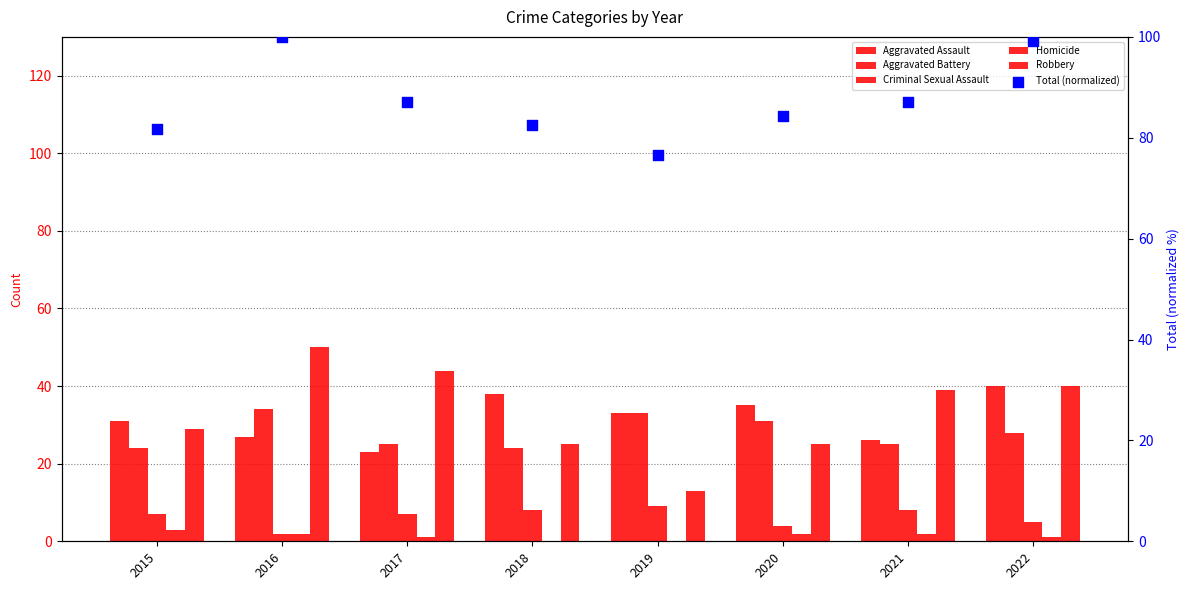

What is the total value across all series at 2022?

213.1